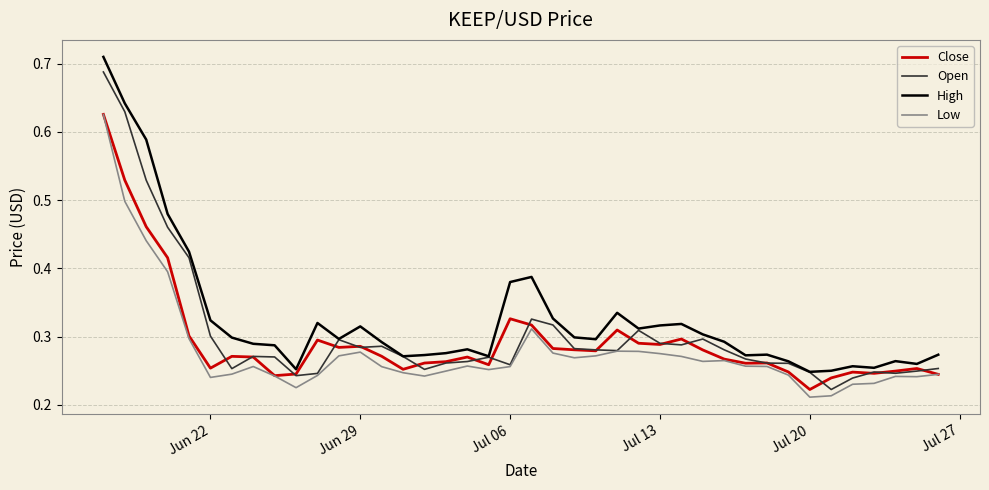

Which series has the largest total across all categories?

High